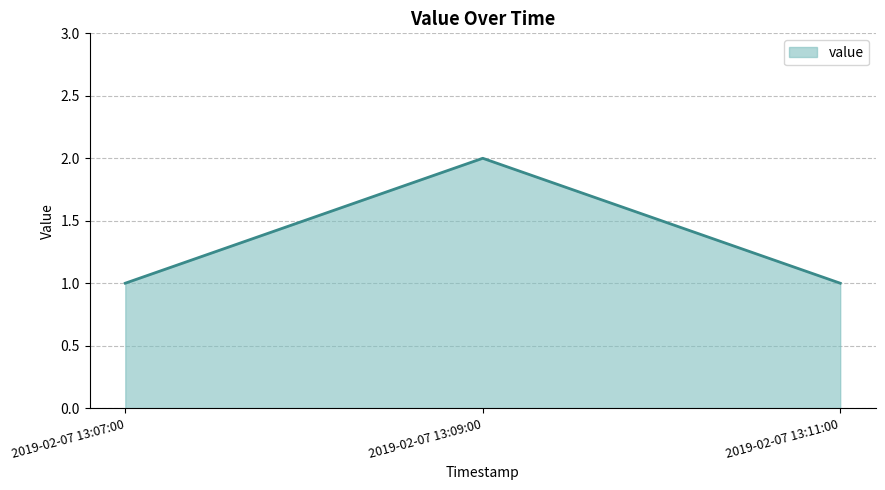

Rank the categories by value from highest to lowest.

2019-02-07 13:09:00, 2019-02-07 13:07:00, 2019-02-07 13:11:00